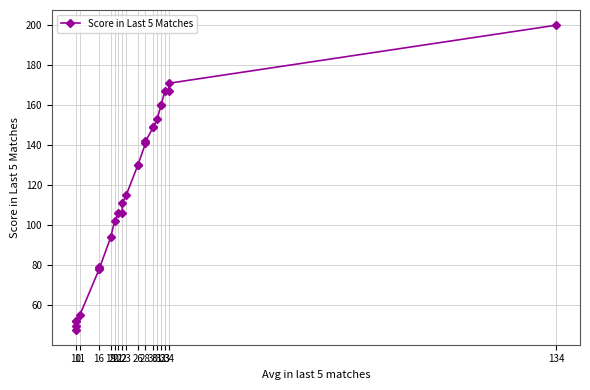

The chart shows a value of 72 at 21. True or false?

False